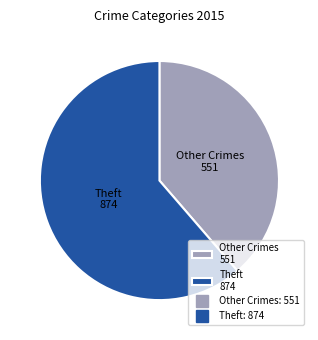

True or false: Other Crimes 551 accounts for 51% of the total.

False